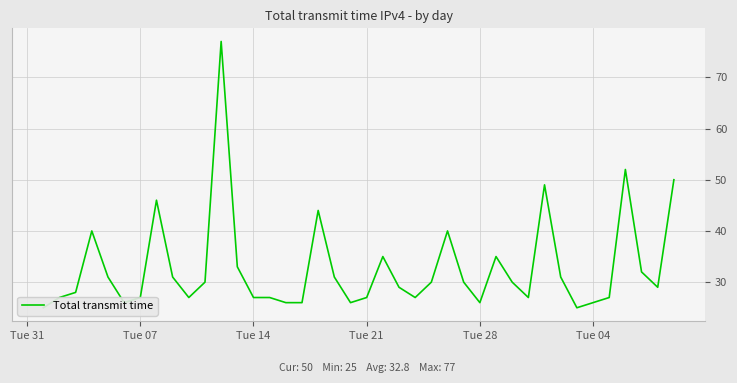

How many series are shown in this chart?

1